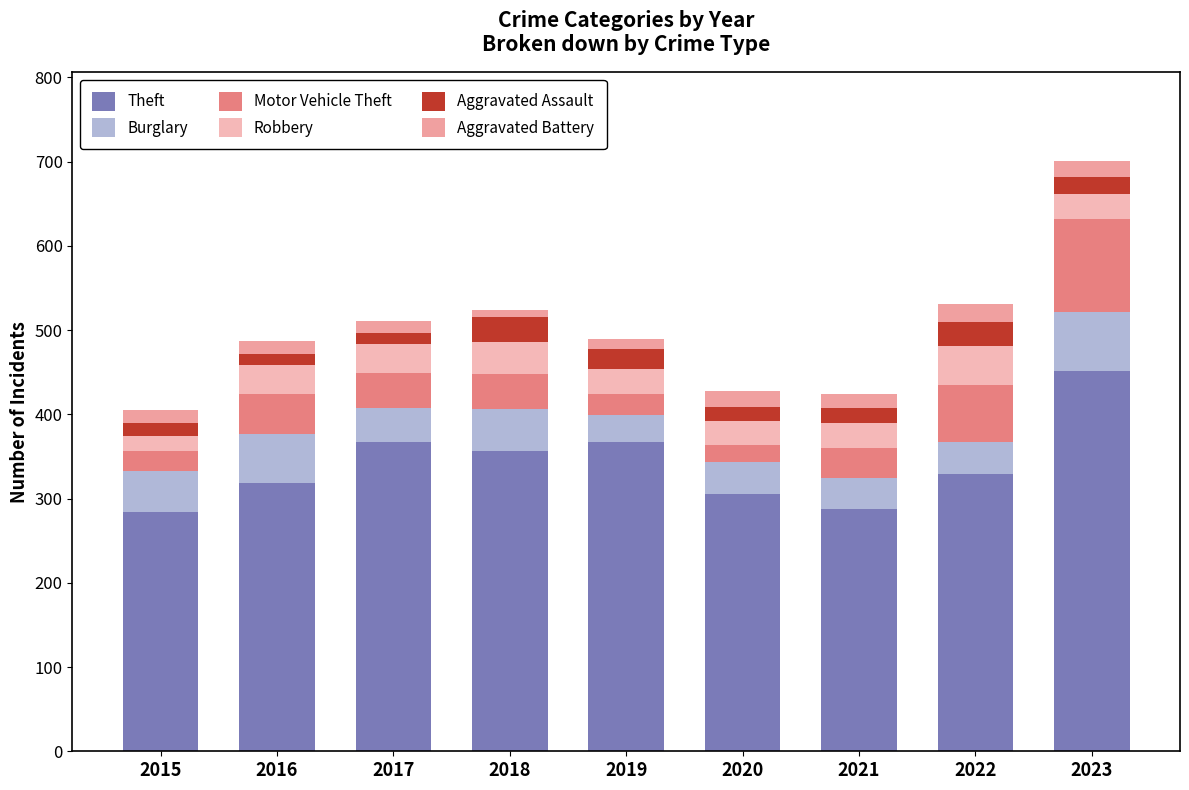

Which has a higher value, 2015 or 2020?

2020